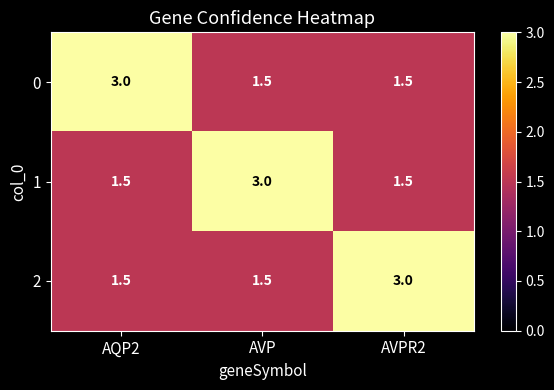

Is it true that 1 equals 0.9 at AVPR2?

False